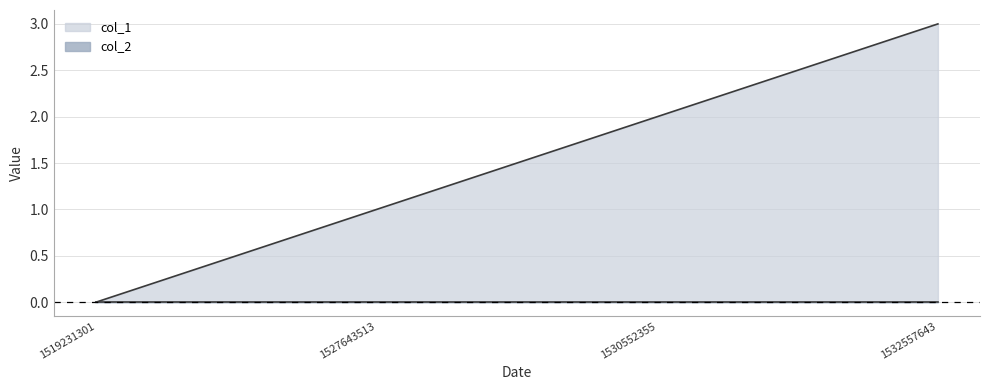

Which label corresponds to the largest value in the chart?

1532557643